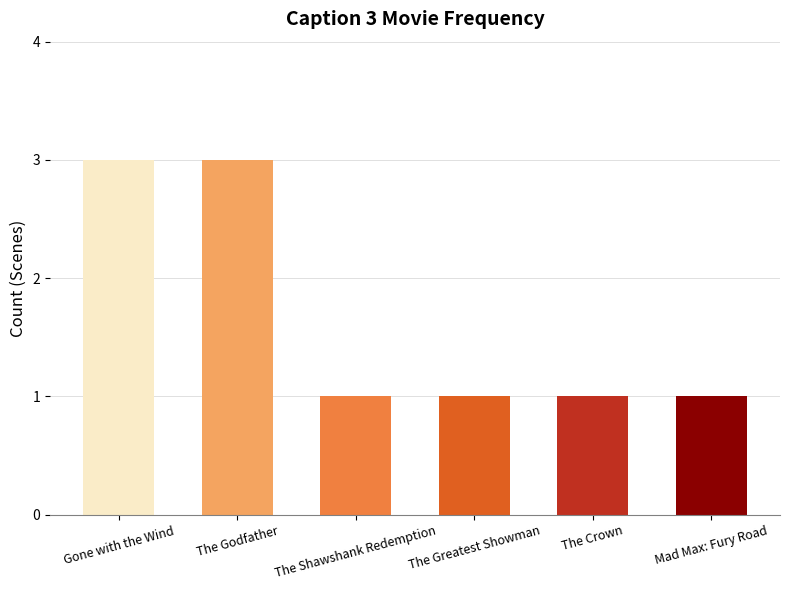

List the labels in order of value, largest first.

Gone with the Wind, The Godfather, The Shawshank Redemption, Mad Max: Fury Road, The Crown, The Greatest Showman